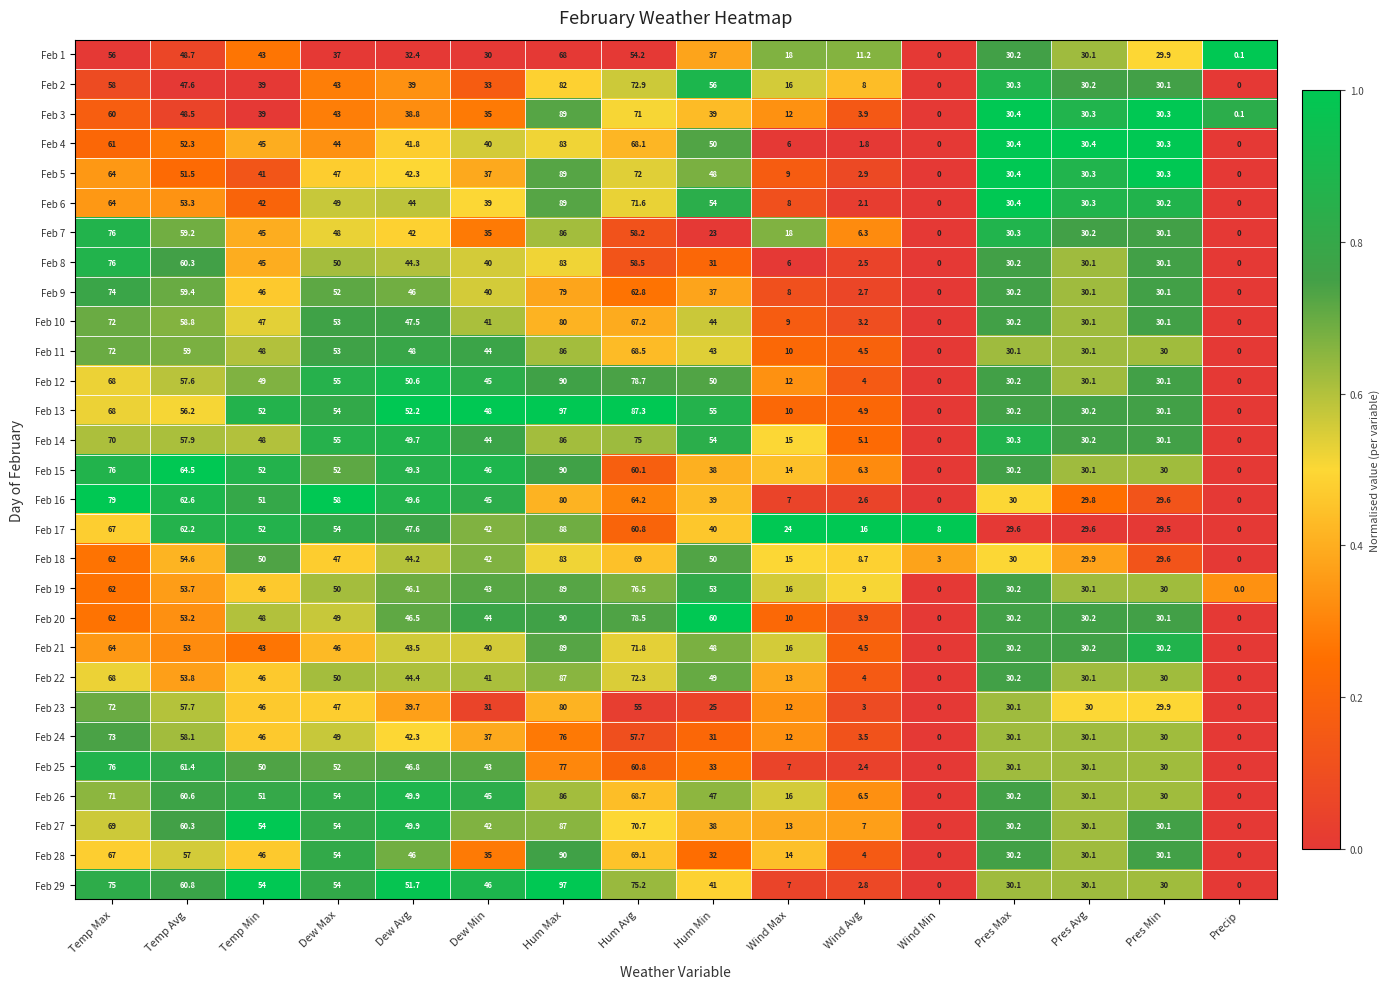

At which category is the sum across all series the highest?

Hum Max